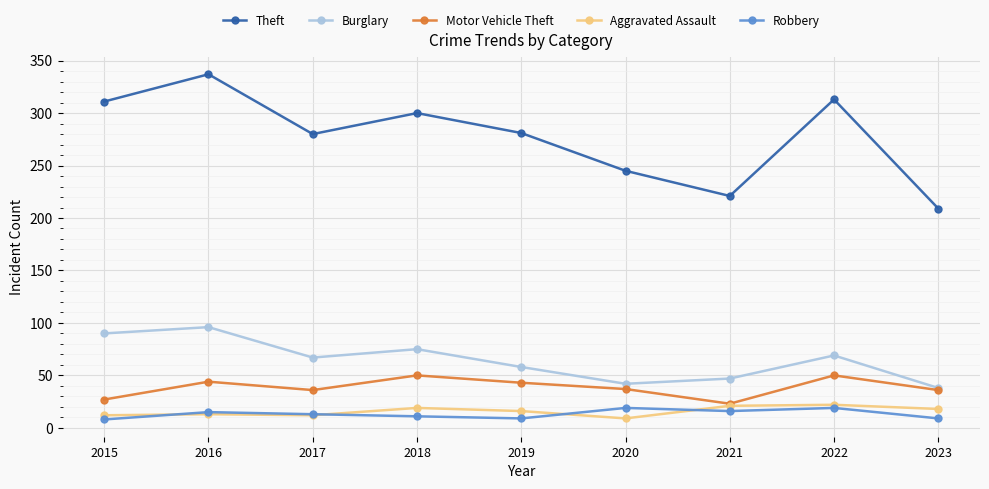

Which series has the largest range (max minus min)?

Theft